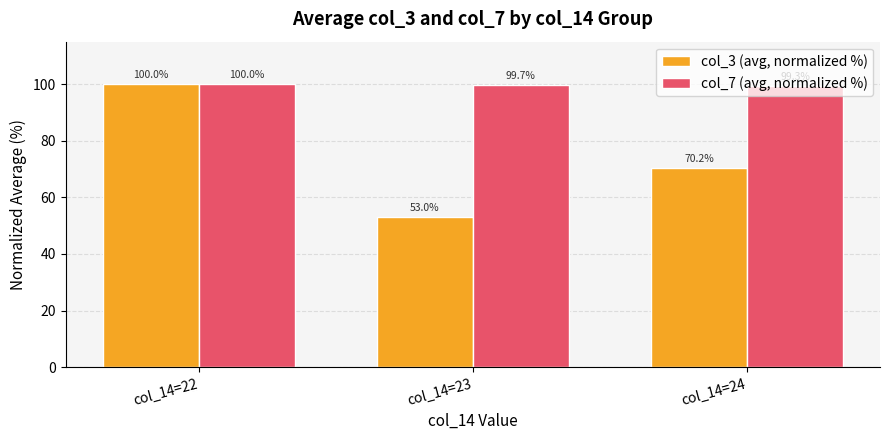

Does the chart contain any negative values?

No